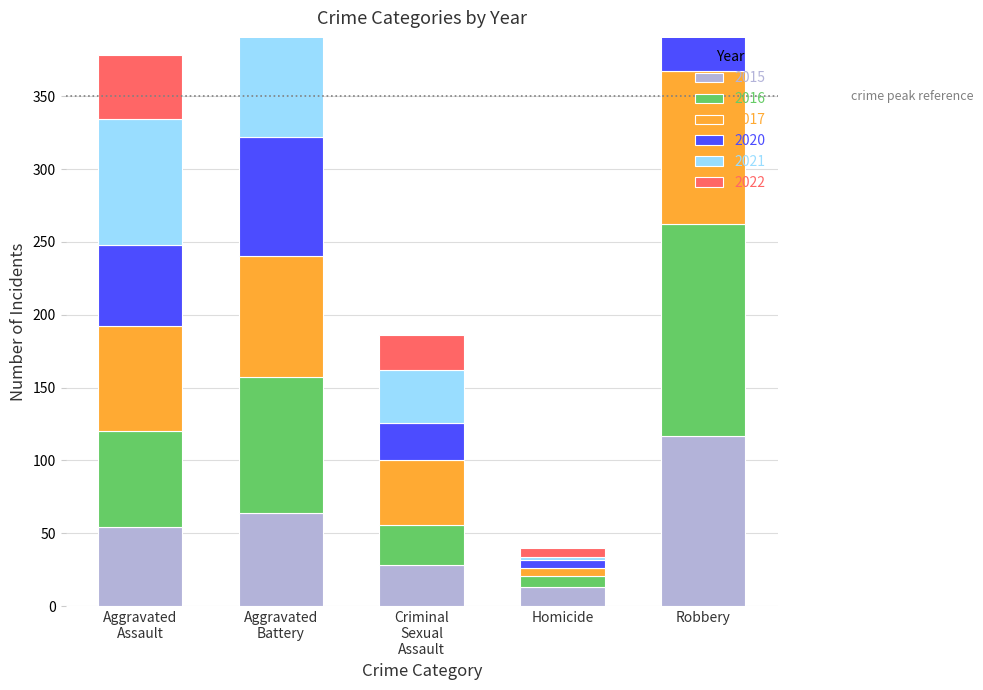

How many data points in 2020 are above 56?

2